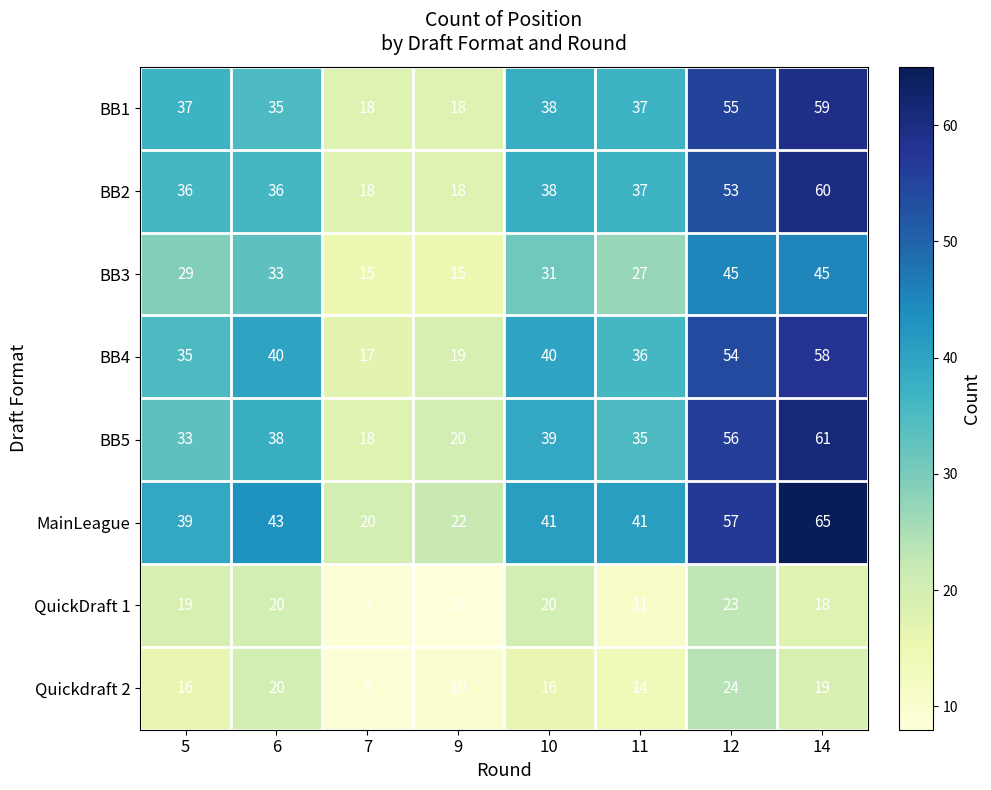

At which label does MainLeague first exceed 41?

6